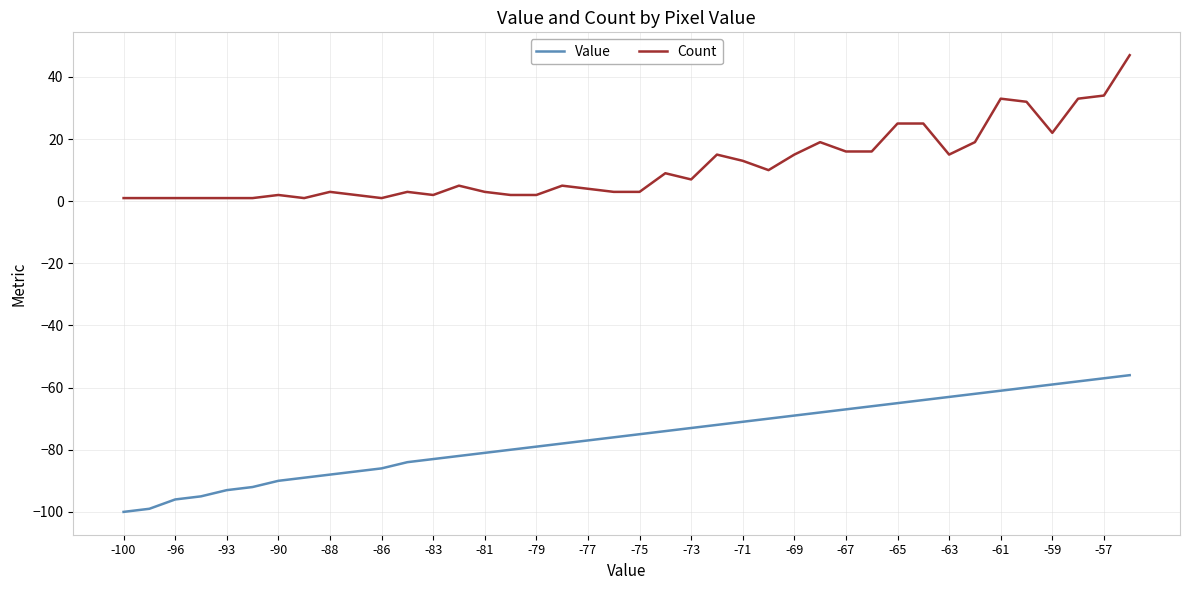

How many distinct data groups are displayed?

2